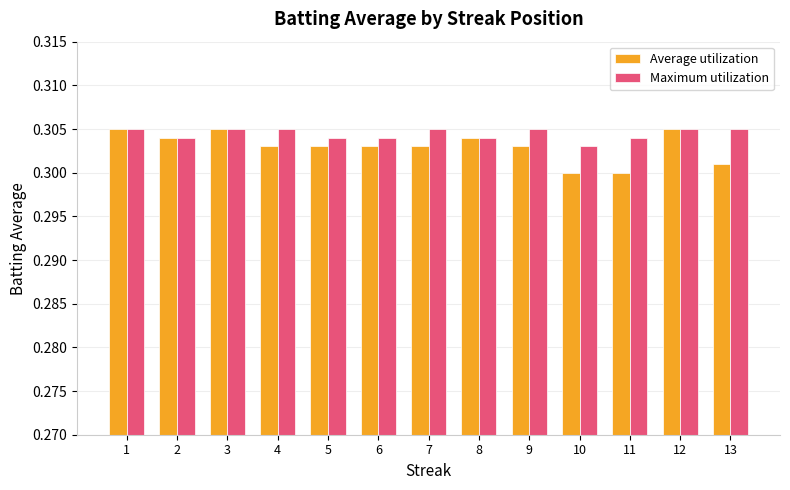

At 7, list the series in order from largest to smallest.

Maximum utilization, Average utilization